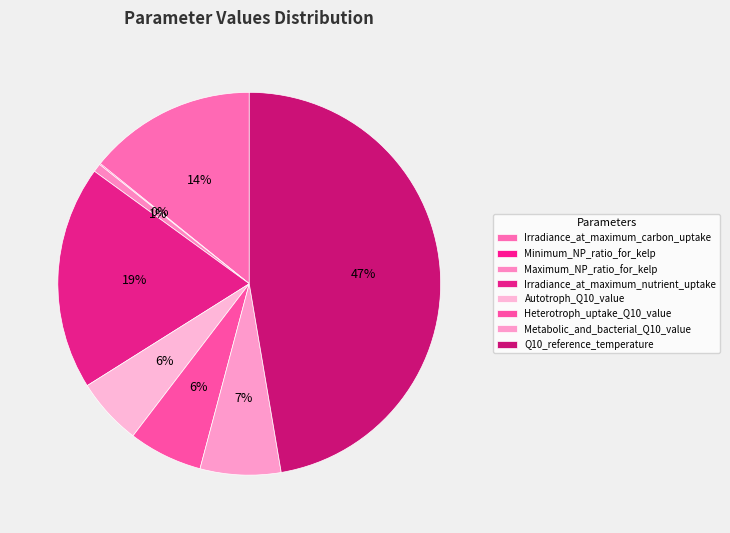

What is the smallest slice in the pie chart?

Minimum_NP_ratio_for_kelp